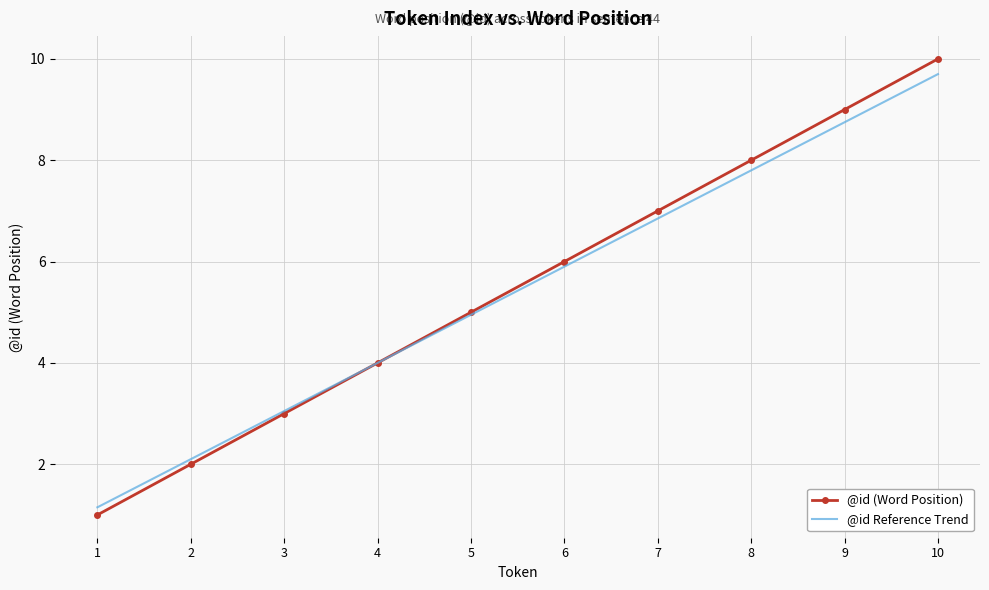

What is the smallest value displayed?

1.0